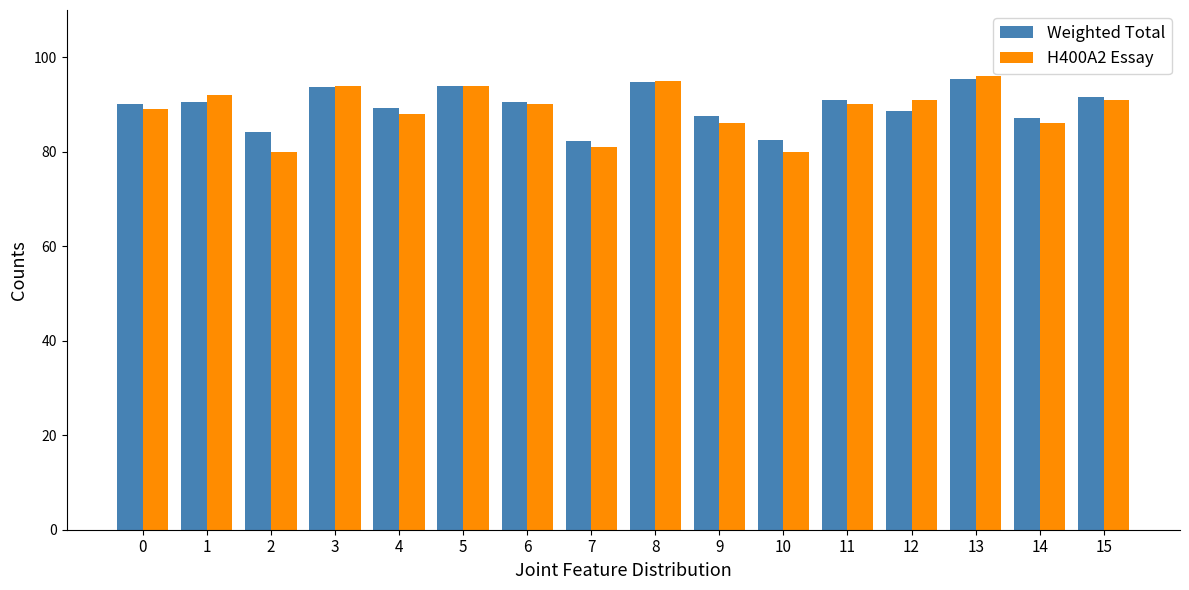

What is the maximum value for H400A2 Essay?

96.0